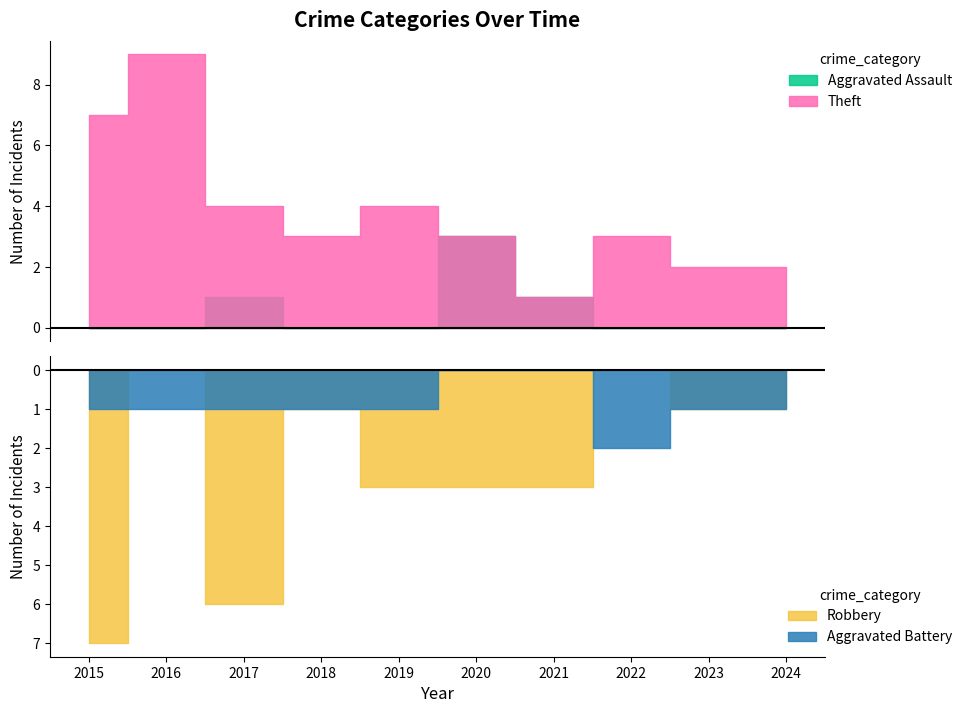

Reading left to right, what are all the values shown in this chart?

Aggravated Assault: 0	0	1	0	0	3	1	0	0	0
Aggravated Battery: 1	1	1	1	1	0	0	2	1	1
Robbery: 7	0	6	1	3	3	3	0	1	1
Theft: 7	9	4	3	4	3	1	3	2	2